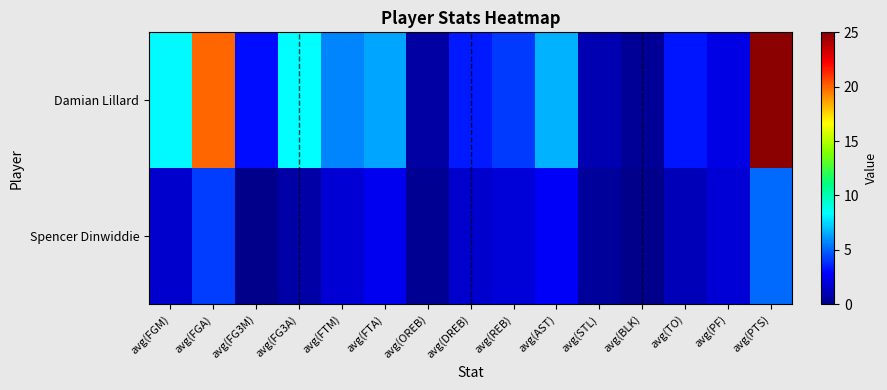

Which label corresponds to the largest value in the chart?

avg(PTS)